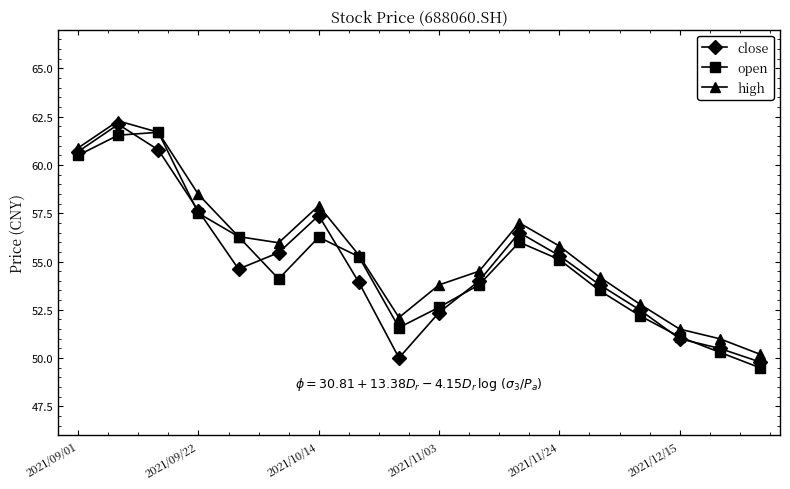

How many interior local peaks does the high series have?

3